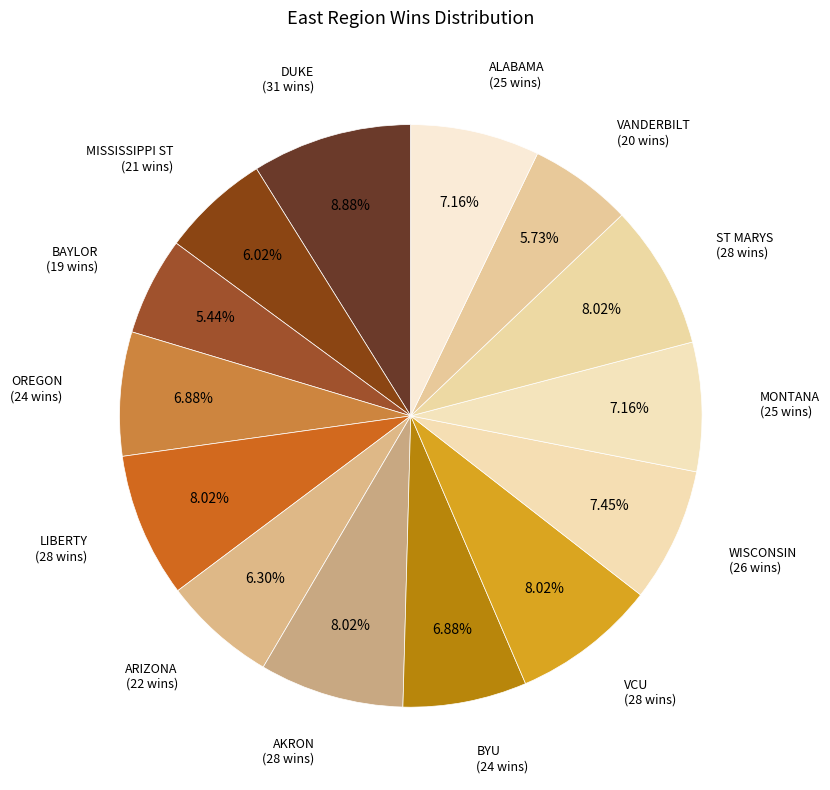

How many segments does this pie chart have?

14